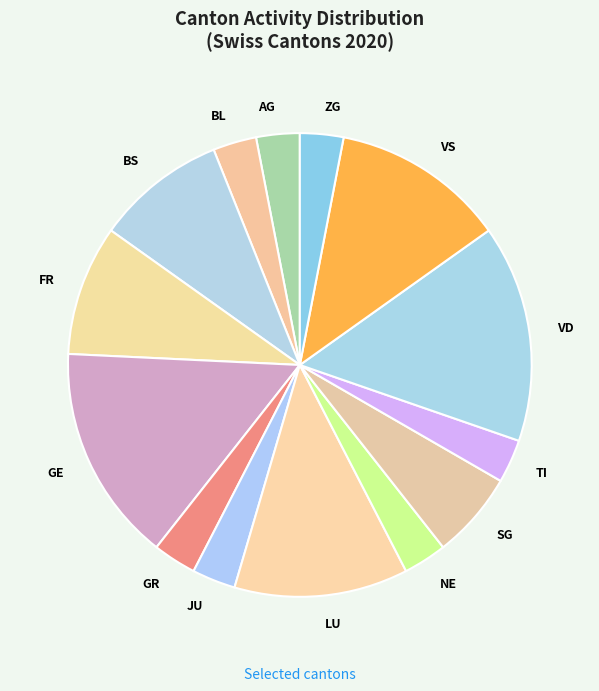

Which has a higher value, FR or GE?

GE